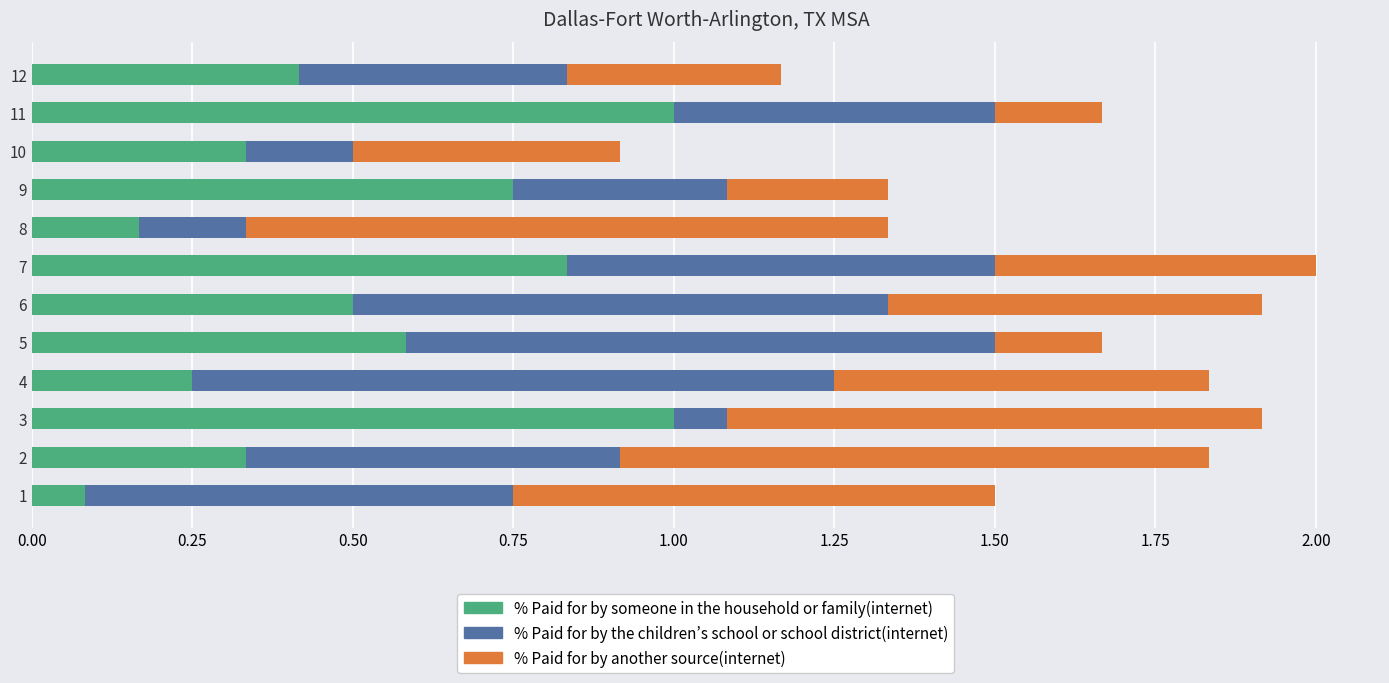

The % Paid for by someone in the household or family(internet) series shows 0.4 at 12. True or false?

True